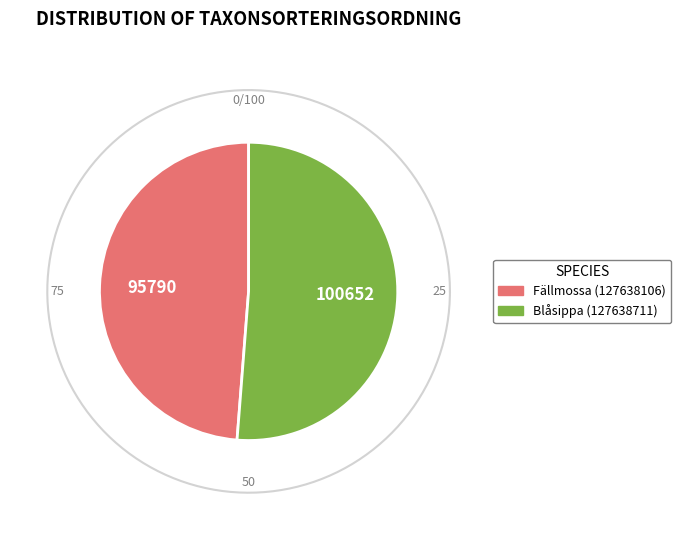

Which has a higher value, Blåsippa (127638711) or Fällmossa (127638106)?

Blåsippa (127638711)